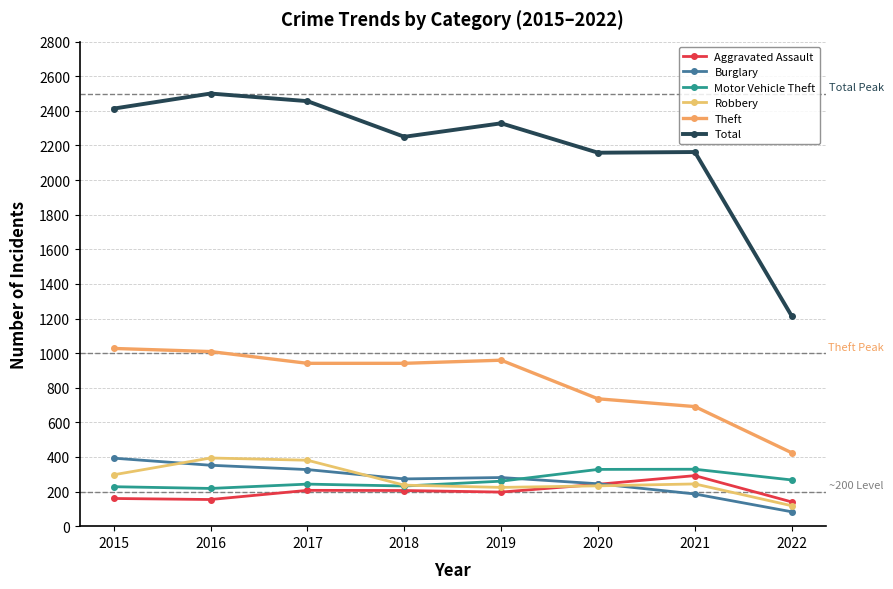

Which series has the widest spread of values?

Total